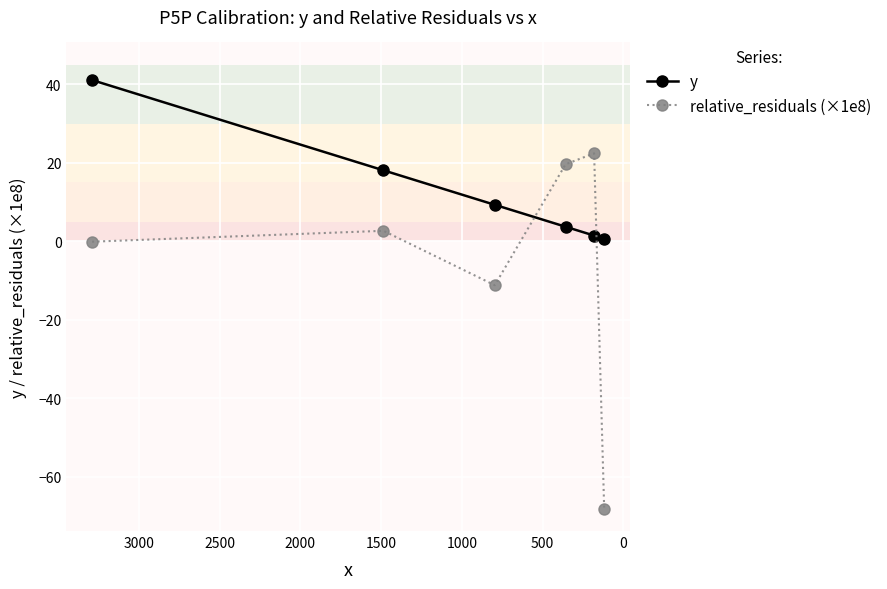

Where do relative_residuals (×1e8) and y first cross each other?

500 and 1000